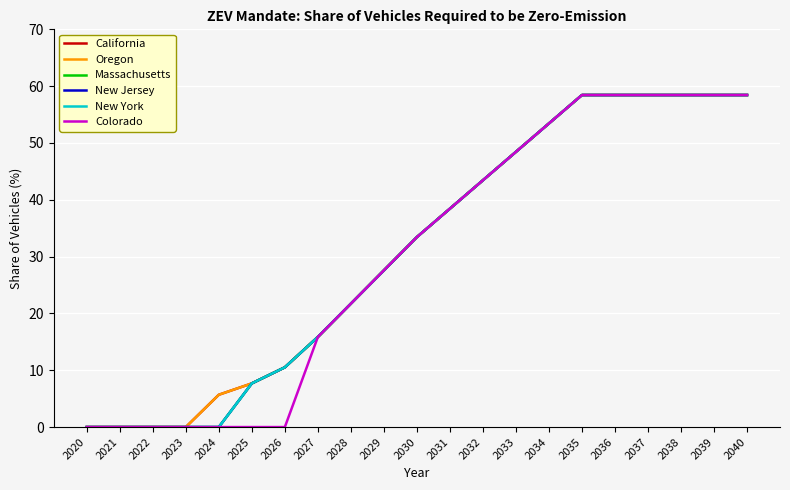

What is the average value of the New Jersey series?

31.0